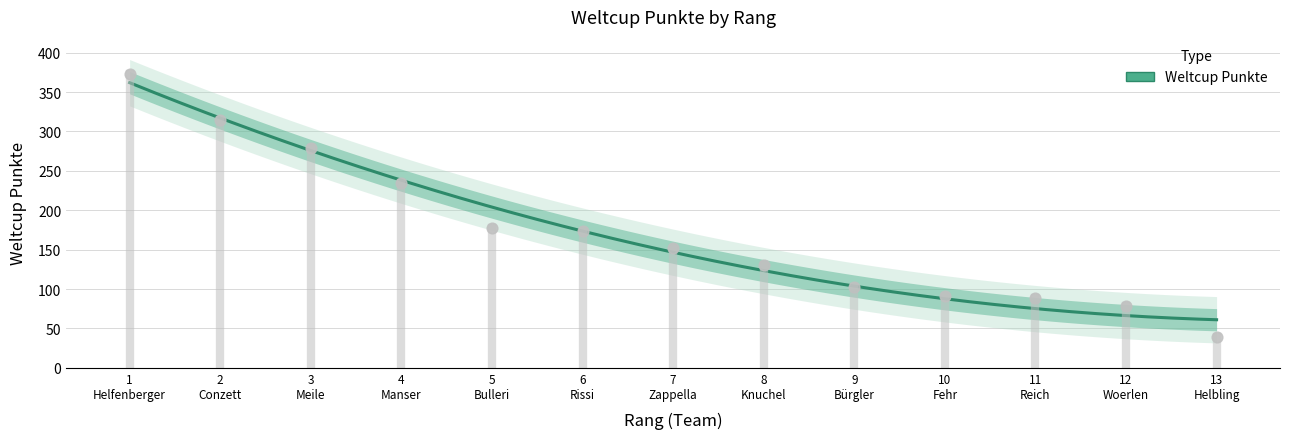

Which has a higher value, 5
Bulleri or 7
Zappella?

5
Bulleri